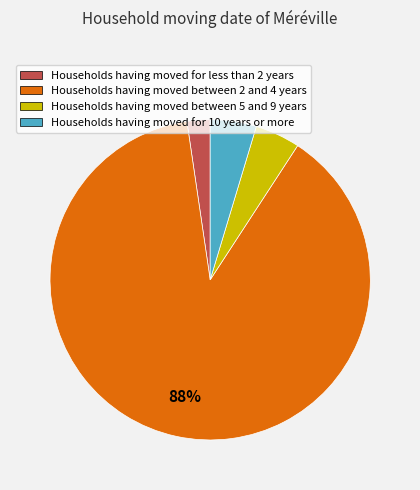

Does any single category account for the majority?

Yes